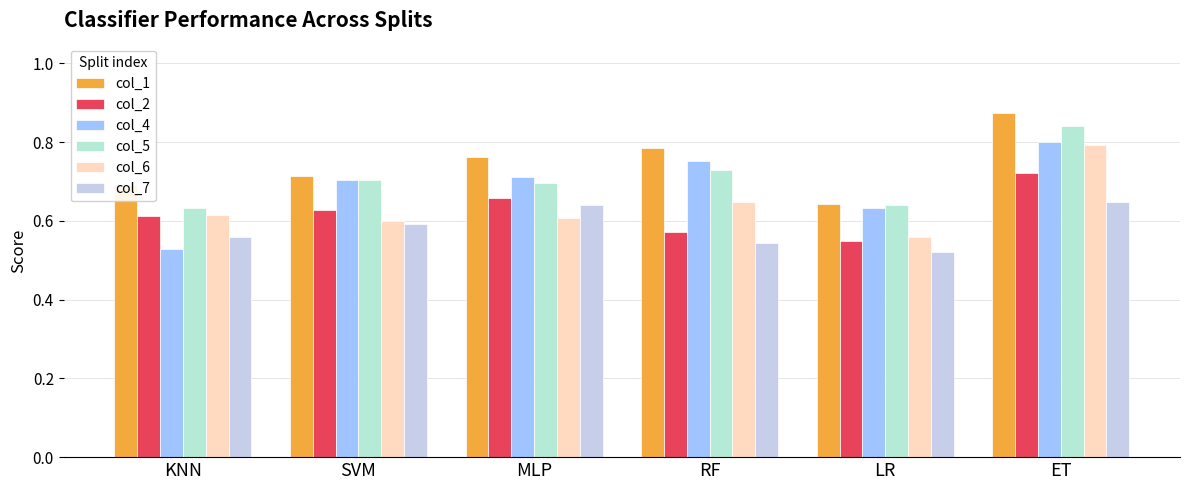

Which label corresponds to the largest value in the chart?

ET